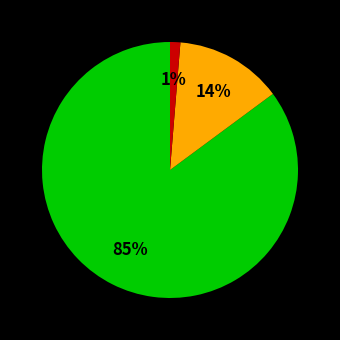

To the nearest percent, what is the average slice percentage?

33%